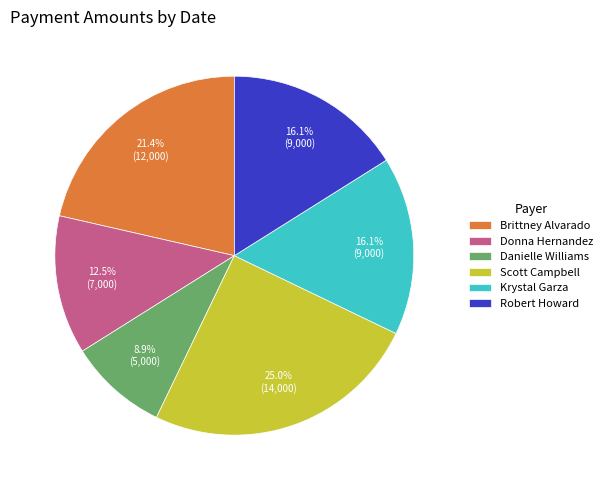

Approximately how many times larger is the value at Krystal Garza compared to Robert Howard?

1.0